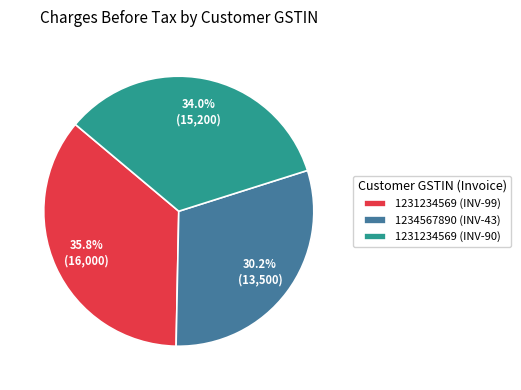

To the nearest percent, what percentage of the pie is 1231234569 (INV-90)?

34%